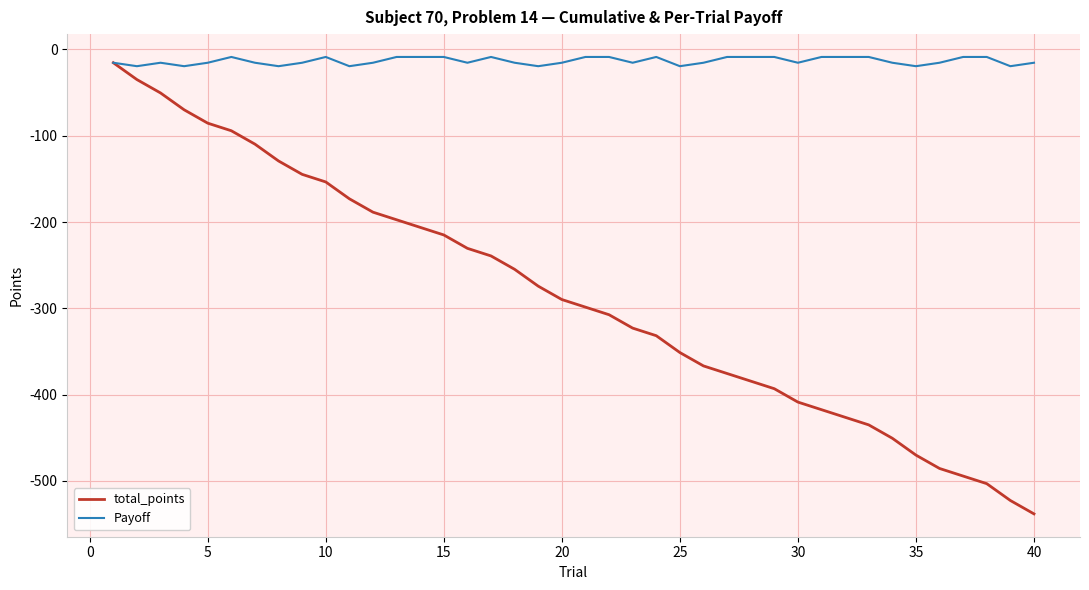

What is the highest value of the total_points series?

-15.5